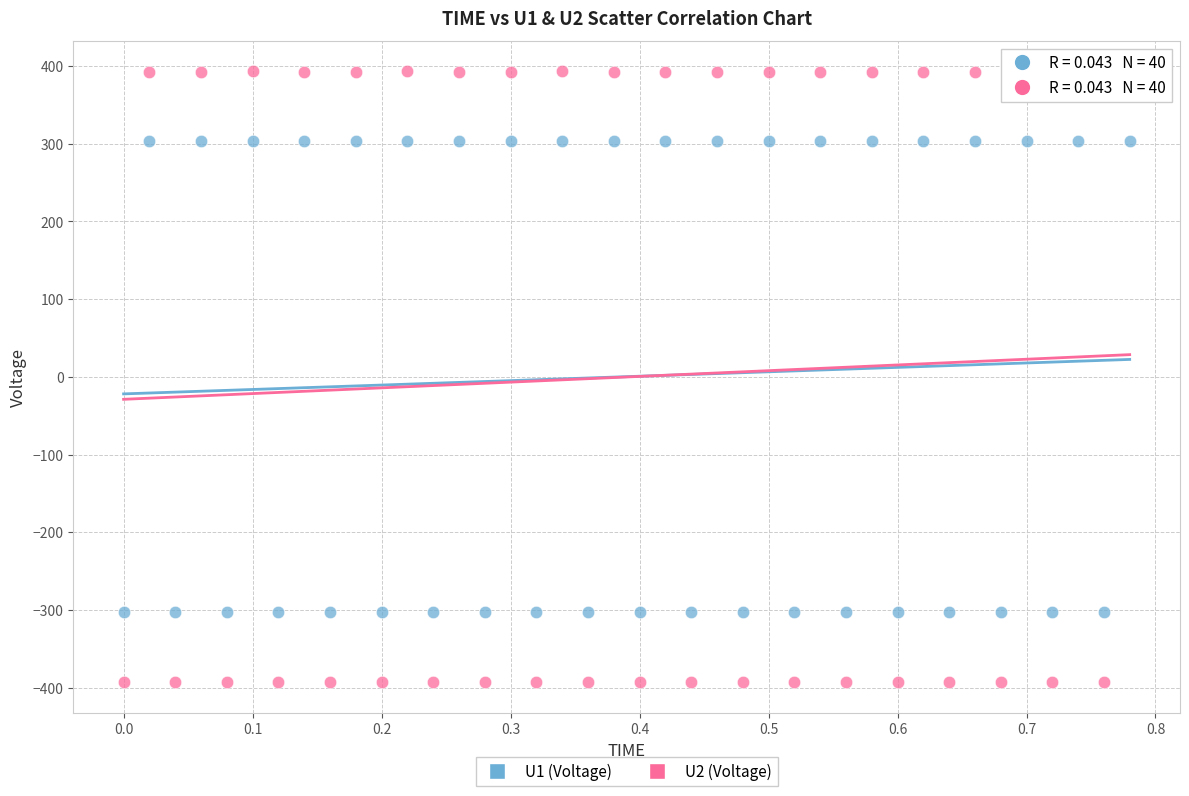

Across all data points, what is the range of X values (max minus min)?

0.8